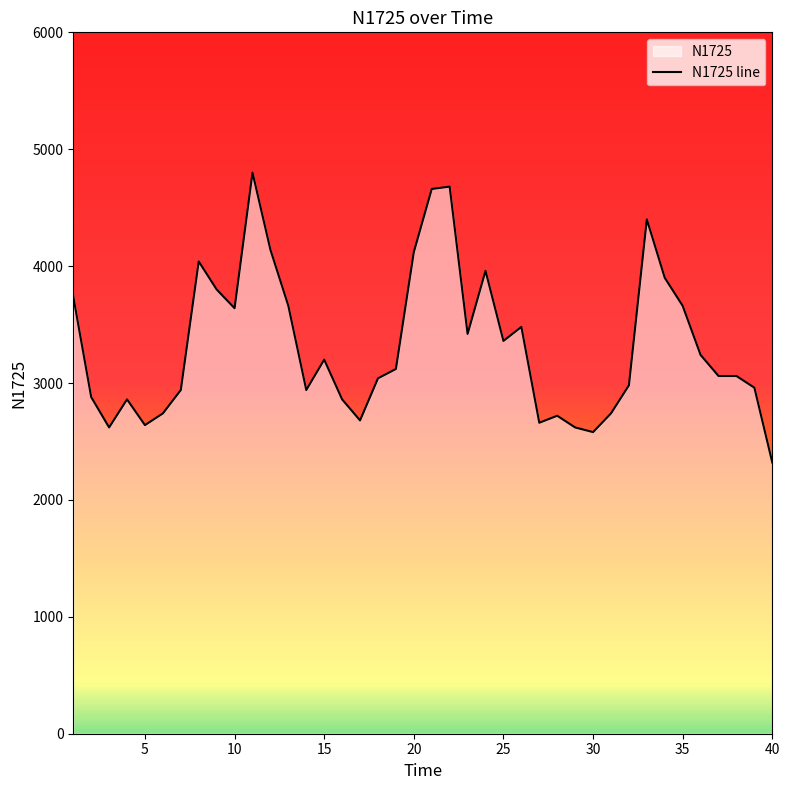

How many points are lower than both their immediate neighbors (excluding endpoints)?

9